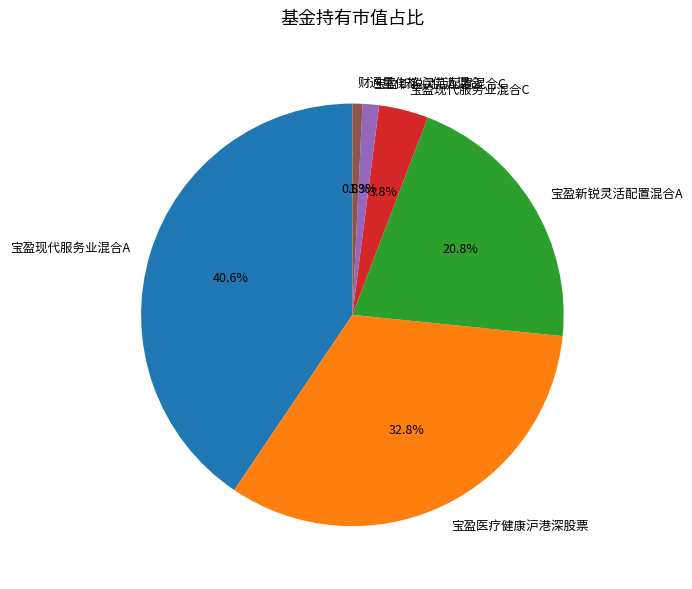

How many slices are in this pie chart?

6